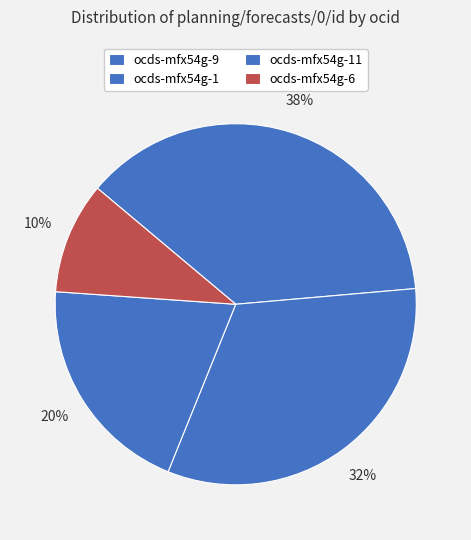

Which category has the smallest portion of the pie?

ocds-mfx54g-6